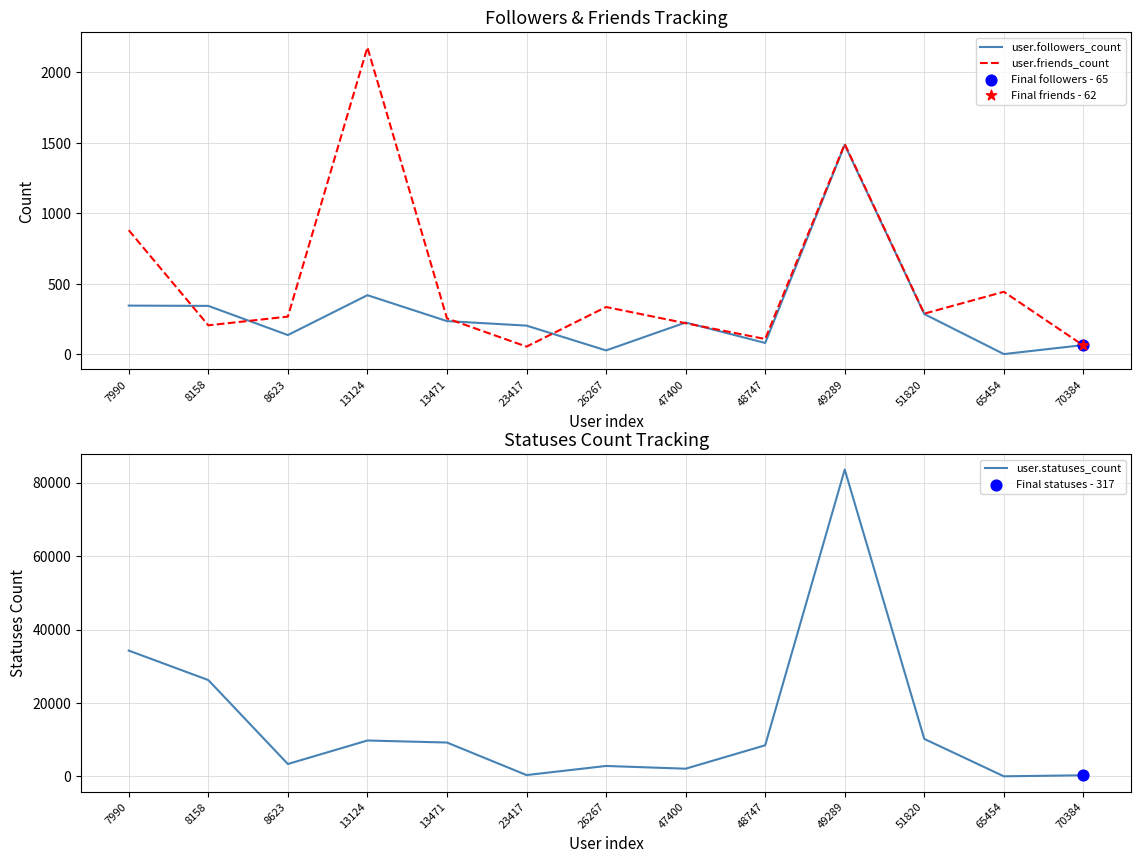

Which series contains the highest Y value?

user.statuses_count